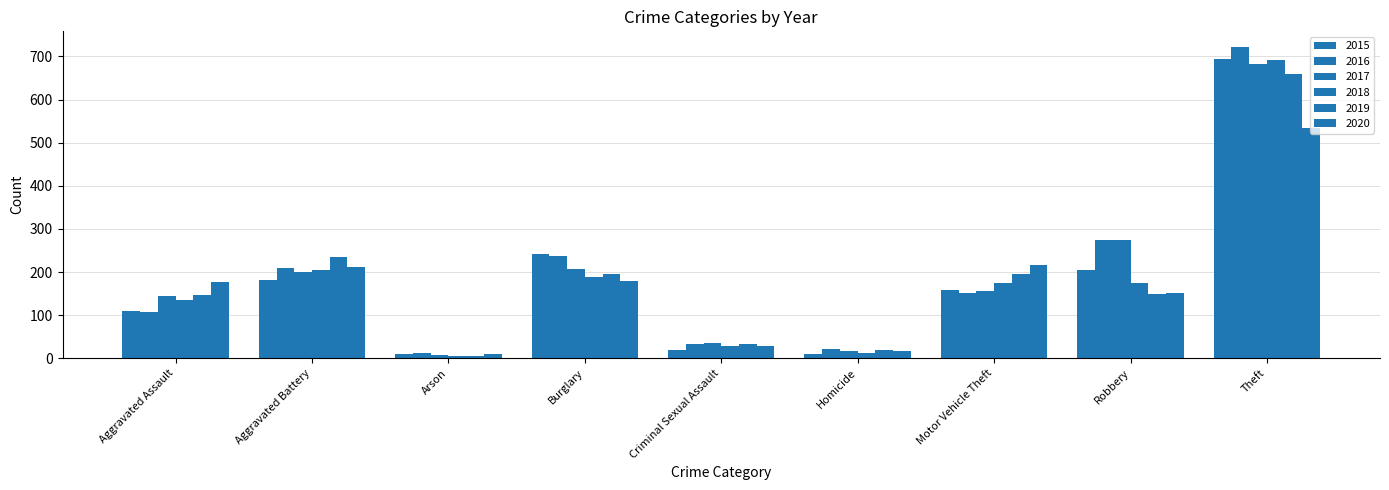

What is the total value across all series at Criminal Sexual Assault?

177